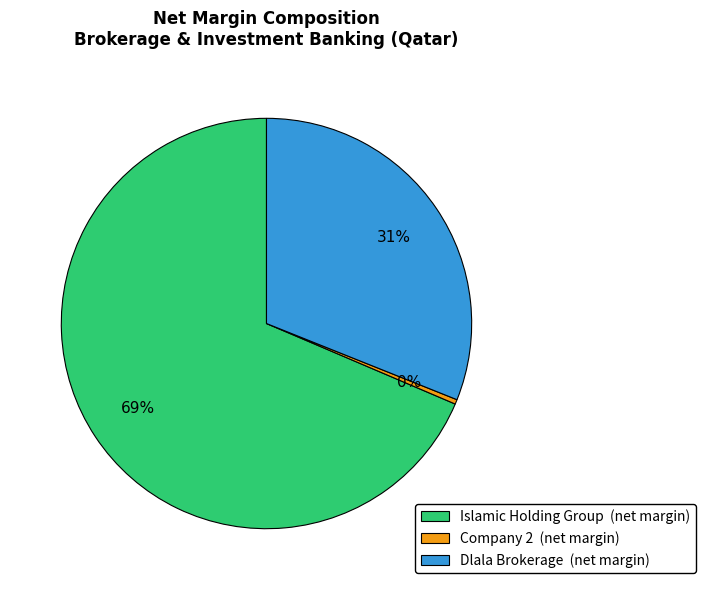

Which has a higher value, Islamic Holding Group (net margin) or Dlala Brokerage (net margin)?

Islamic Holding Group (net margin)